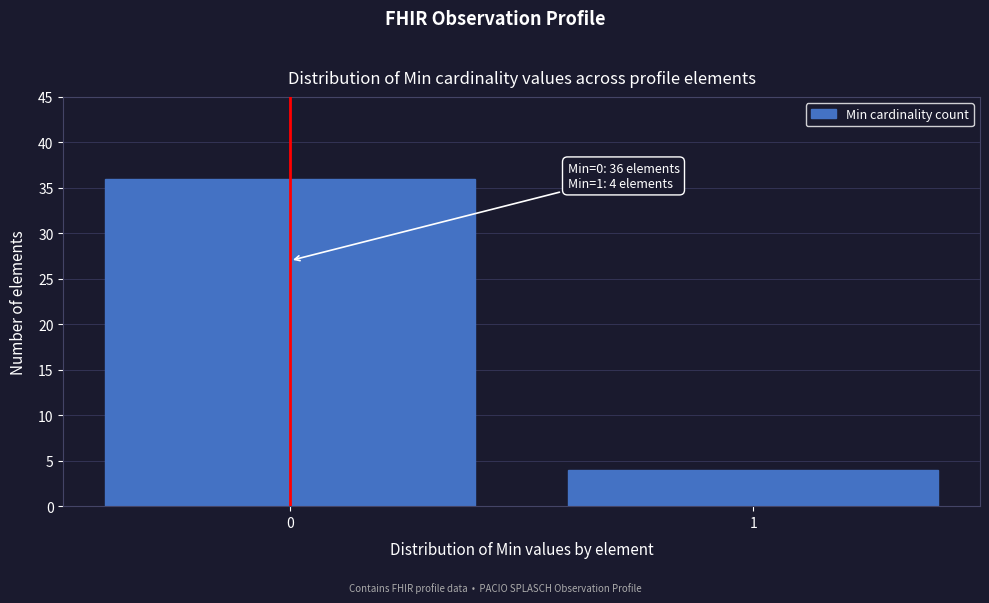

Reading right to left, extract all data points from this chart.

1=4	0=36